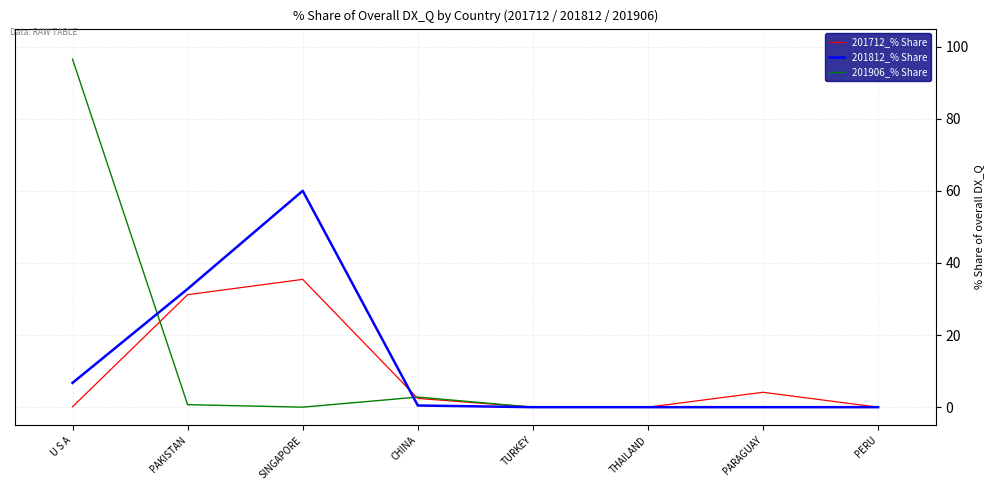

What is the sum of all 201906_% Share values?

100.0